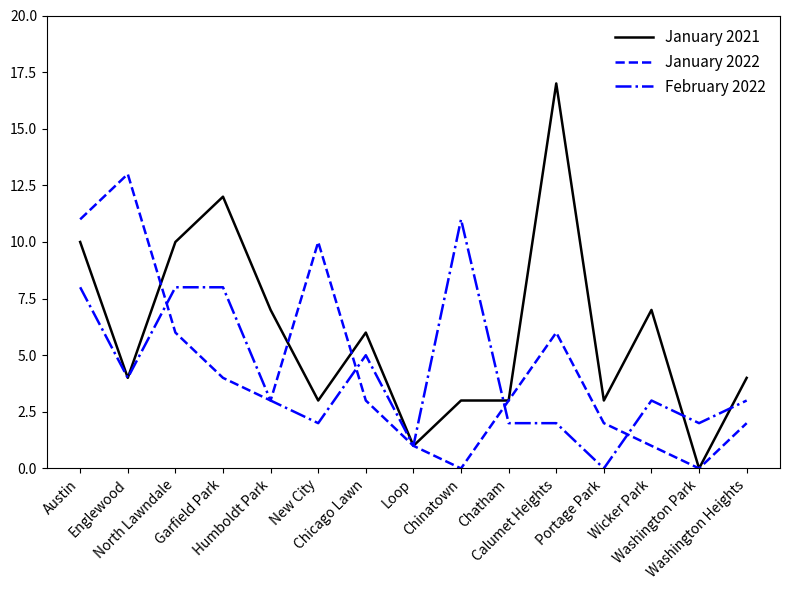

Reading left to right, extract all data points from this chart.

January 2021: Austin=10	Englewood=4	North Lawndale=10	Garfield Park=12	Humboldt Park=7	New City=3	Chicago Lawn=6	Loop=1	Chinatown=3	Chatham=3	Calumet Heights=17	Portage Park=3	Wicker Park=7	Washington Park=0	Washington Heights=4
January 2022: Austin=11	Englewood=13	North Lawndale=6	Garfield Park=4	Humboldt Park=3	New City=10	Chicago Lawn=3	Loop=1	Chinatown=0	Chatham=3	Calumet Heights=6	Portage Park=2	Wicker Park=1	Washington Park=0	Washington Heights=2
February 2022: Austin=8	Englewood=4	North Lawndale=8	Garfield Park=8	Humboldt Park=3	New City=2	Chicago Lawn=5	Loop=1	Chinatown=11	Chatham=2	Calumet Heights=2	Portage Park=0	Wicker Park=3	Washington Park=2	Washington Heights=3